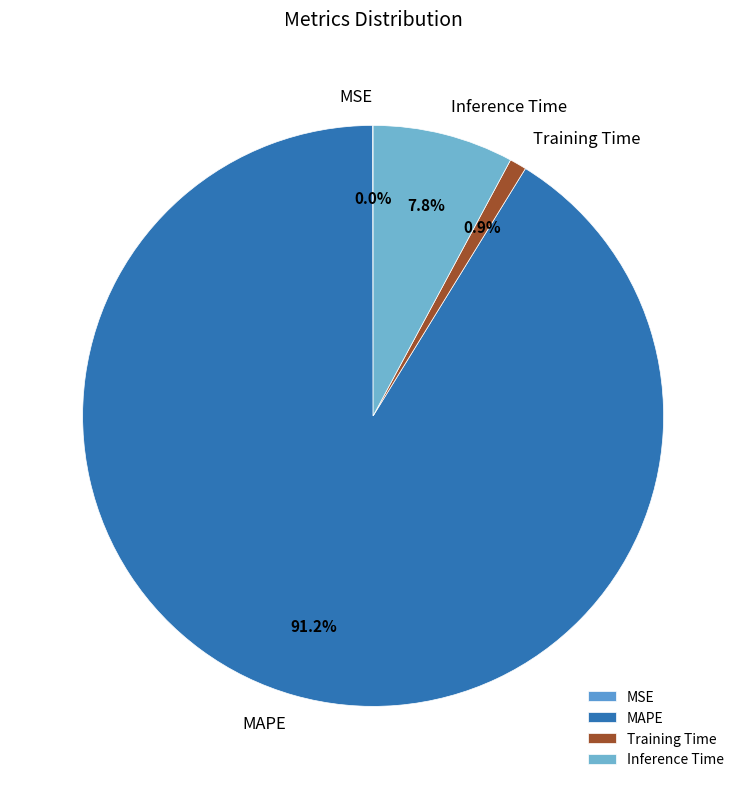

Is there a majority slice in this chart?

Yes